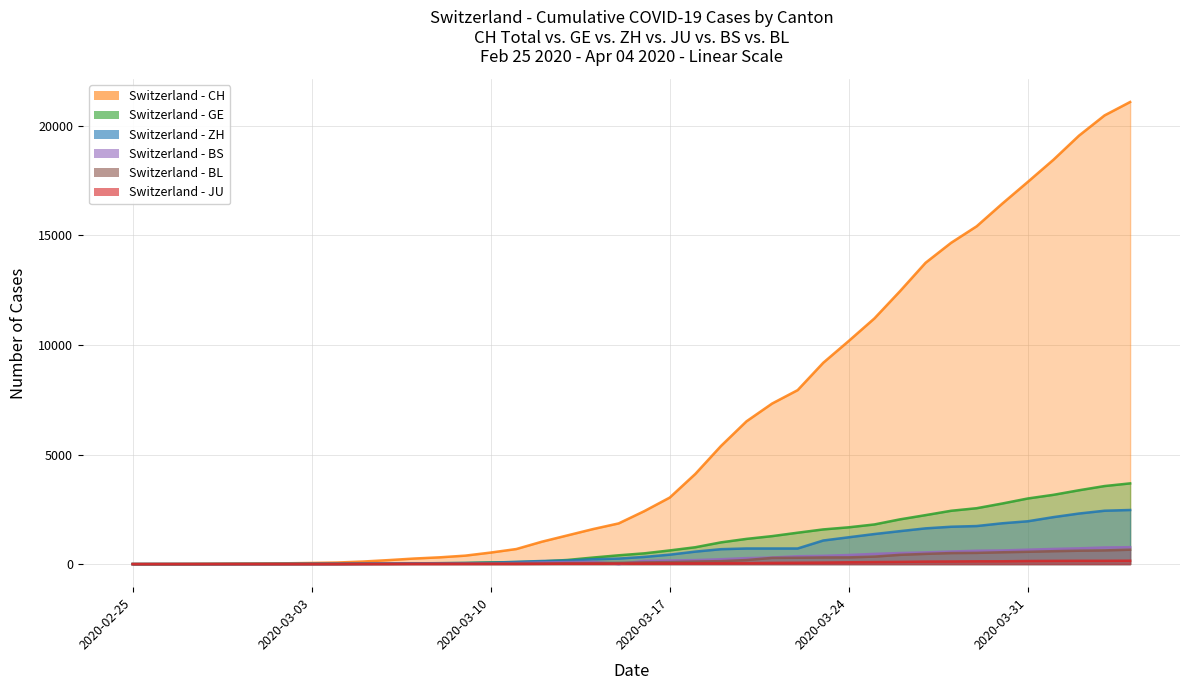

What is the minimum value for ZH?

1